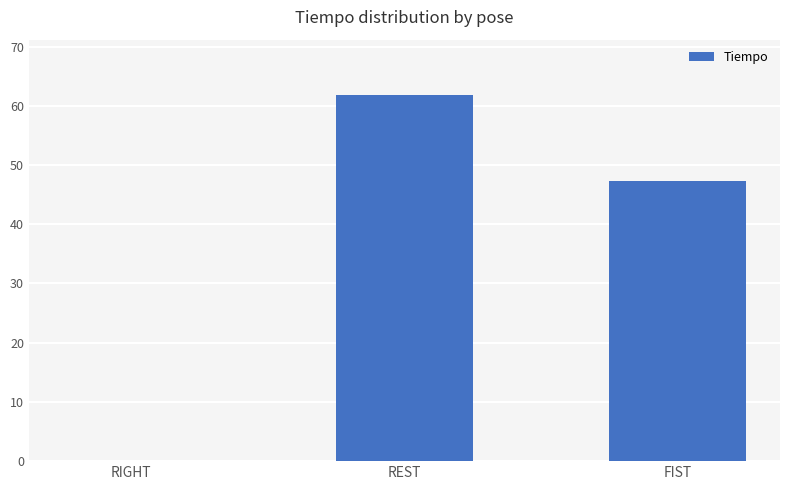

What is the sum of all values?

109.1